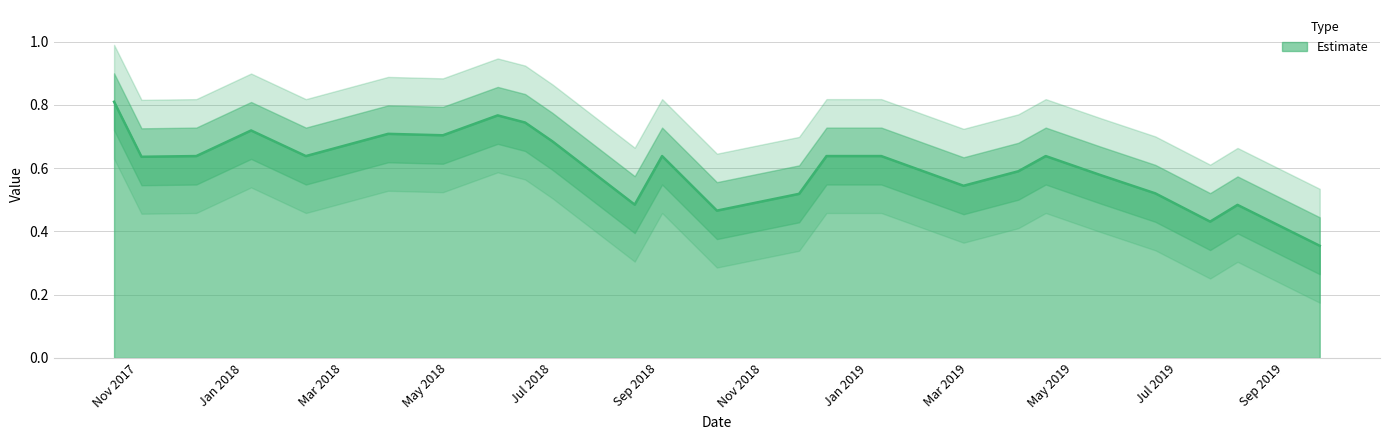

What is the label of the 17th point from the right?

5/30/2018